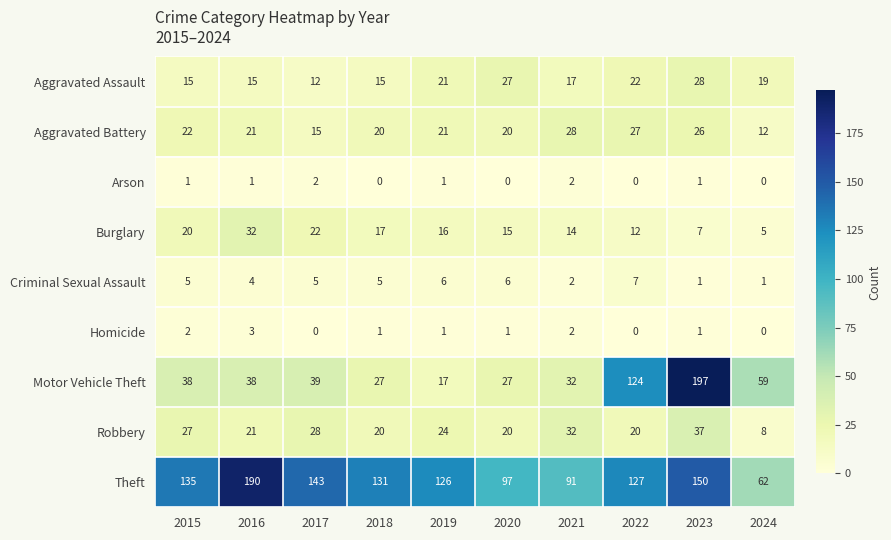

Count the Homicide values in the range 0 to 2.

9